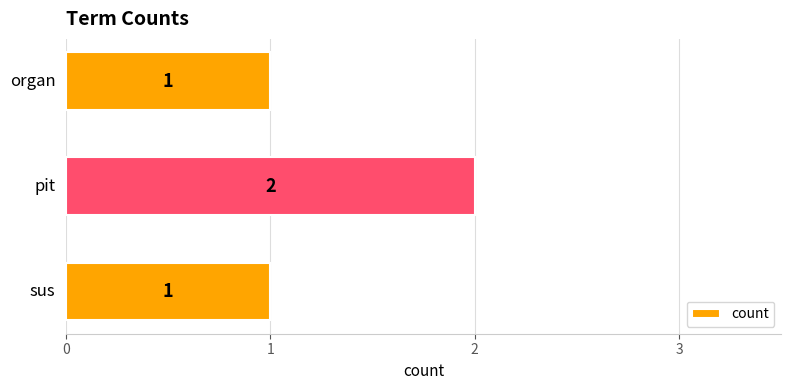

Count the values in the range 1 to 2.

3